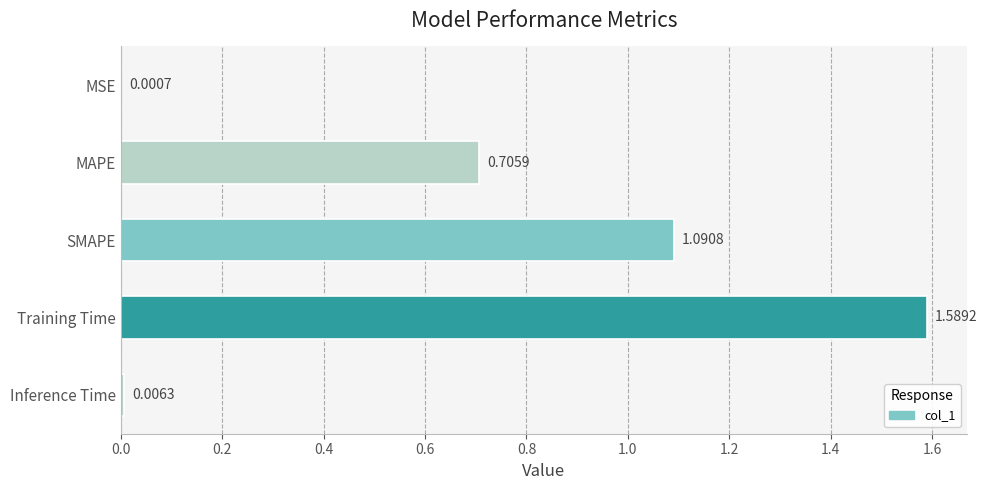

What is the sum of all values?

3.4